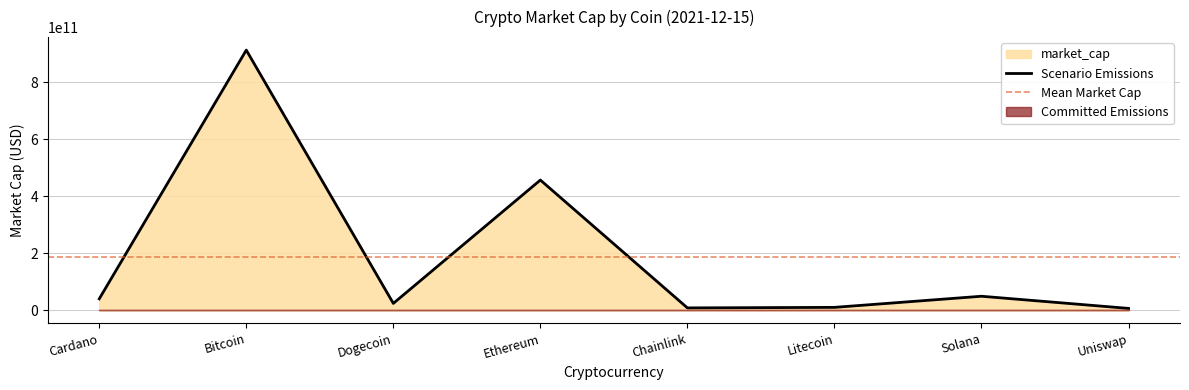

What is the sum of the values at Uniswap and Cardano?

47073227584